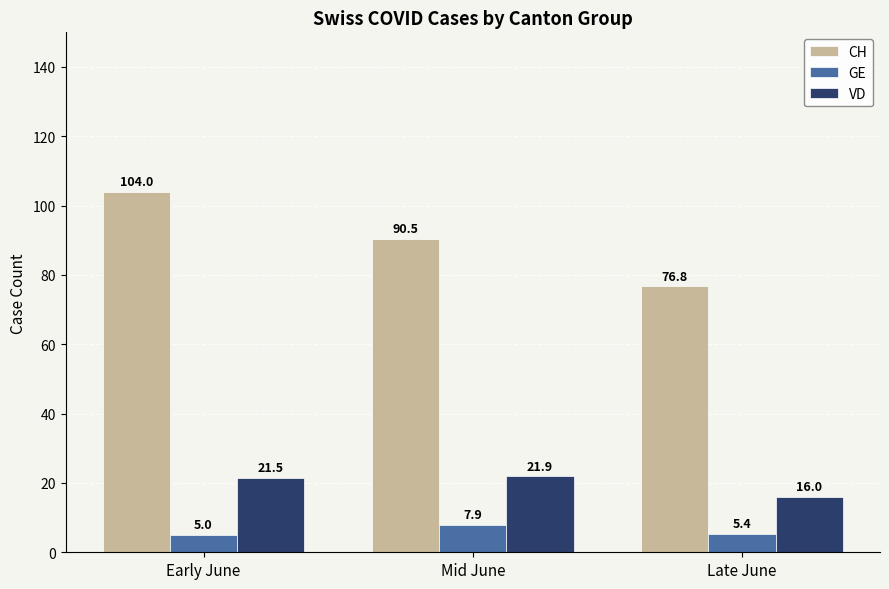

What is the label of the 1st bar from the right?

Late June